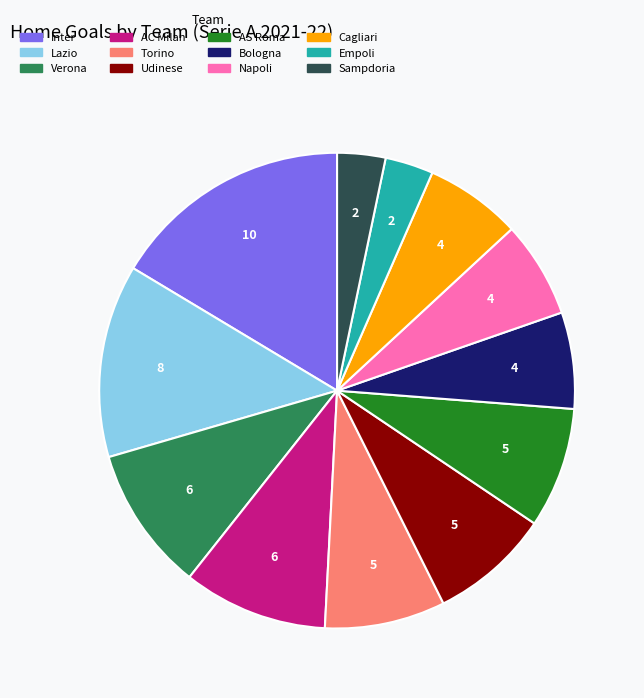

Is there a majority slice in this chart?

No